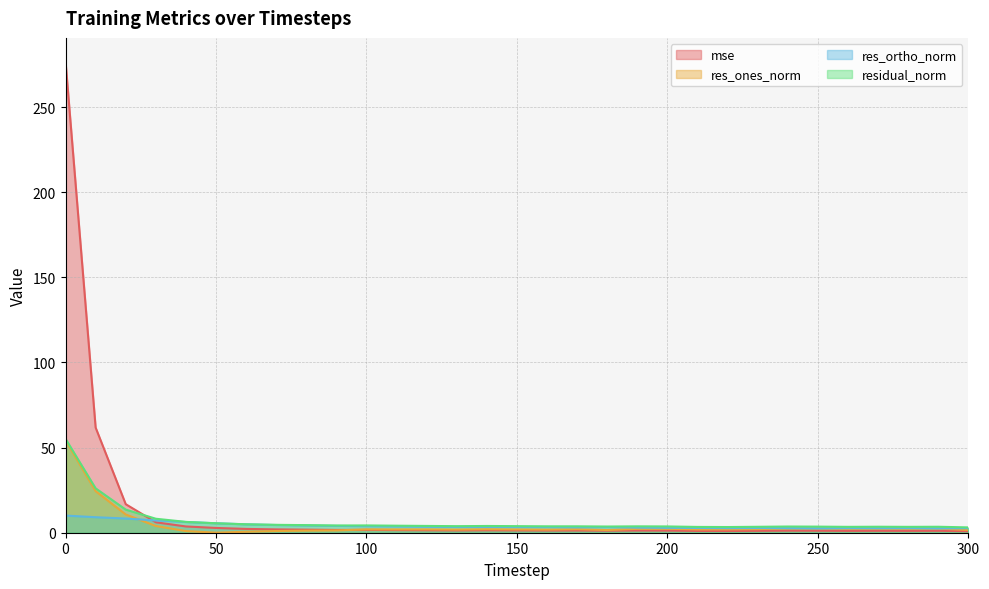

What are all the series names shown in the legend?

mse, res_ones_norm, res_ortho_norm, residual_norm